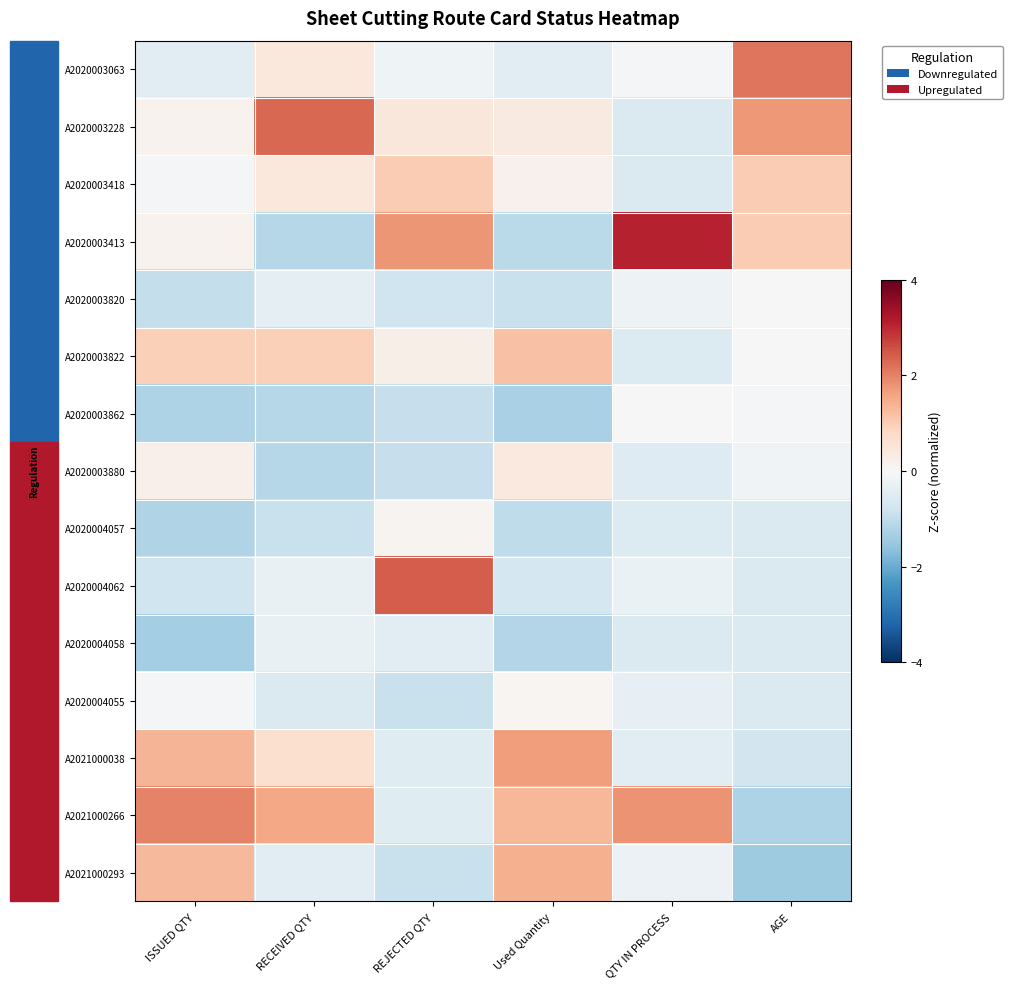

Which category has the lowest value across all series?

AGE